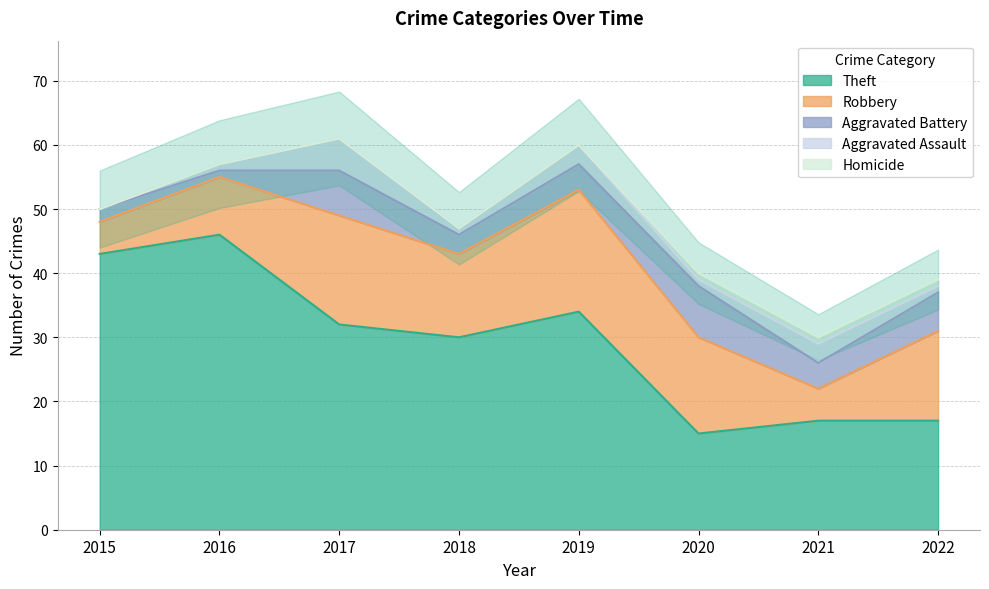

The Robbery series shows 17 at 2017. True or false?

True